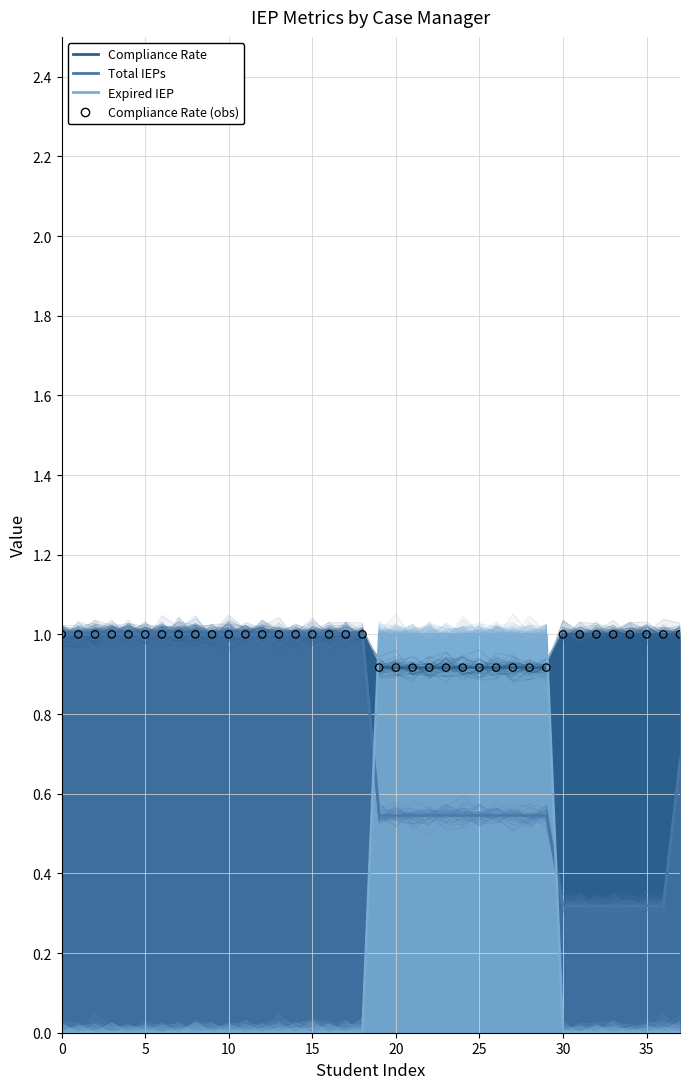

At which category is the sum across all series the highest?

20